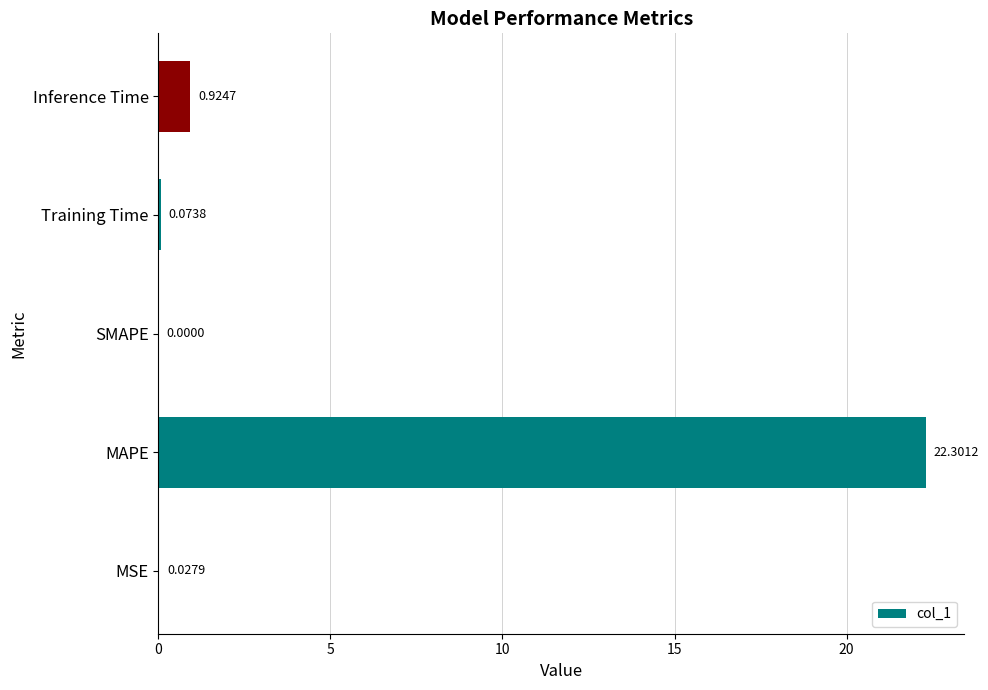

Are the bars horizontal?

Yes